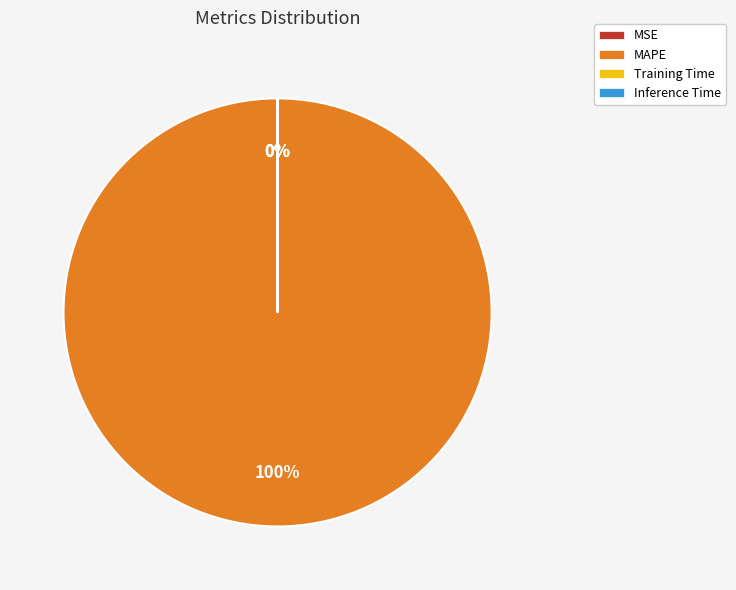

True or false: Inference Time accounts for 6% of the total.

False